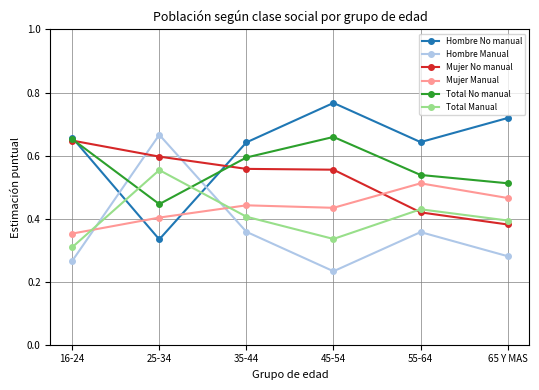

What are all the series names shown in the legend?

Hombre No manual, Hombre Manual, Mujer No manual, Mujer Manual, Total No manual, Total Manual